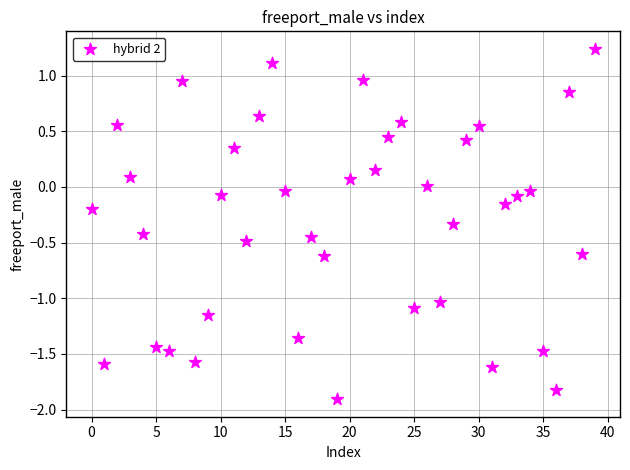

What is the range of Y values (max minus min)?

3.1